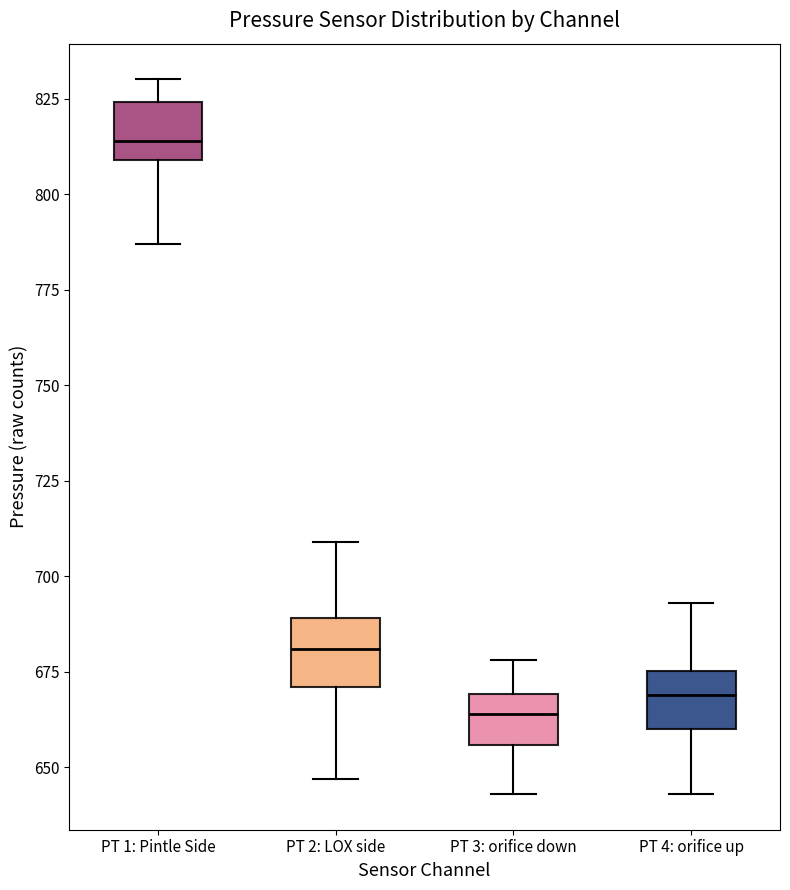

Reading left to right, transcribe this box plot: for each box, give where its median line is, the range the box spans, and where its two whiskers end, as read against the y-axis. The values are not printed on the chart, so give them approximately, as read against the axis.

PT 1: Pintle Side: median 815, box 810 to 825, whiskers 785 to 830
PT 2: LOX side: median 680, box 670 to 690, whiskers 645 to 710
PT 3: orifice down: median 665, box 655 to 670, whiskers 645 to 680
PT 4: orifice up: median 670, box 660 to 675, whiskers 645 to 695